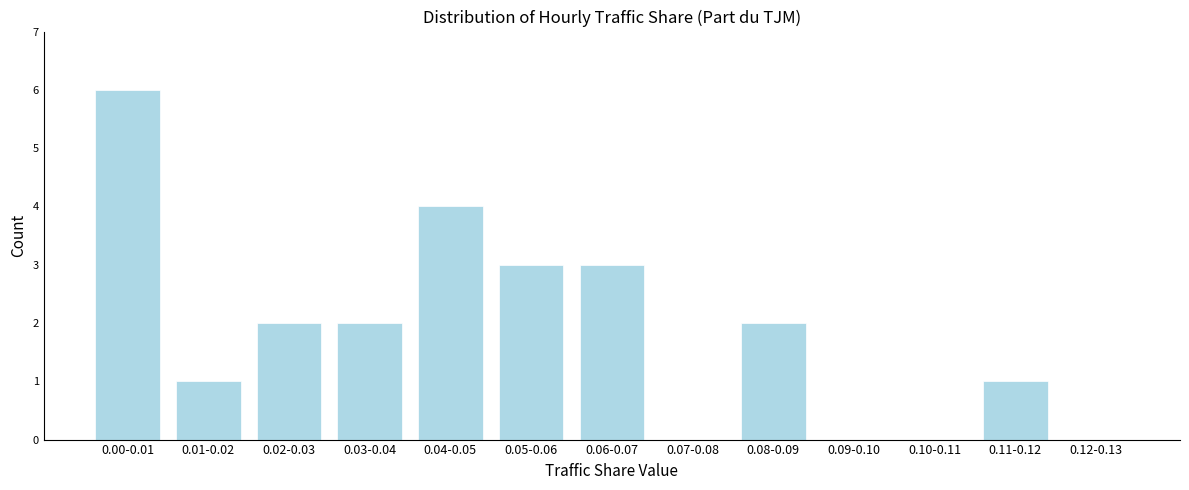

Reading right to left, transcribe all the data shown in this chart.

0.12-0.13=0	0.11-0.12=1	0.10-0.11=0	0.09-0.10=0	0.08-0.09=2	0.07-0.08=0	0.06-0.07=3	0.05-0.06=3	0.04-0.05=4	0.03-0.04=2	0.02-0.03=2	0.01-0.02=1	0.00-0.01=6